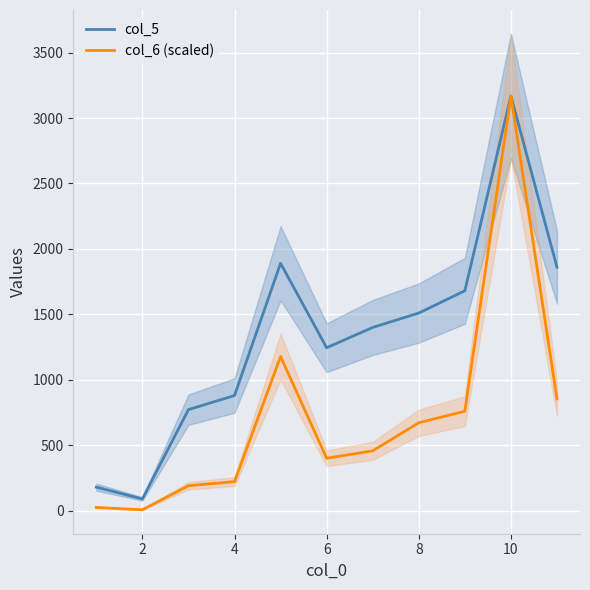

In col_5, how many points are higher than both neighbors (excluding endpoints)?

2